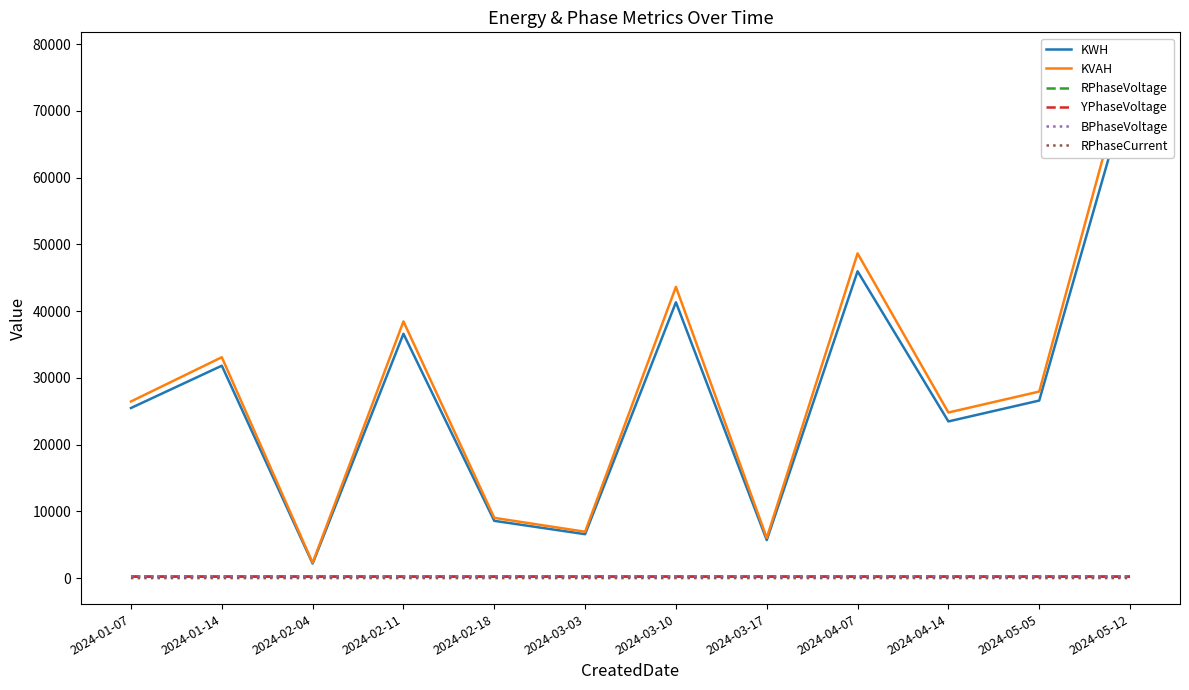

Is the value of KWH at 2024-04-07 greater than the value of RPhaseCurrent at 2024-05-05?

Yes